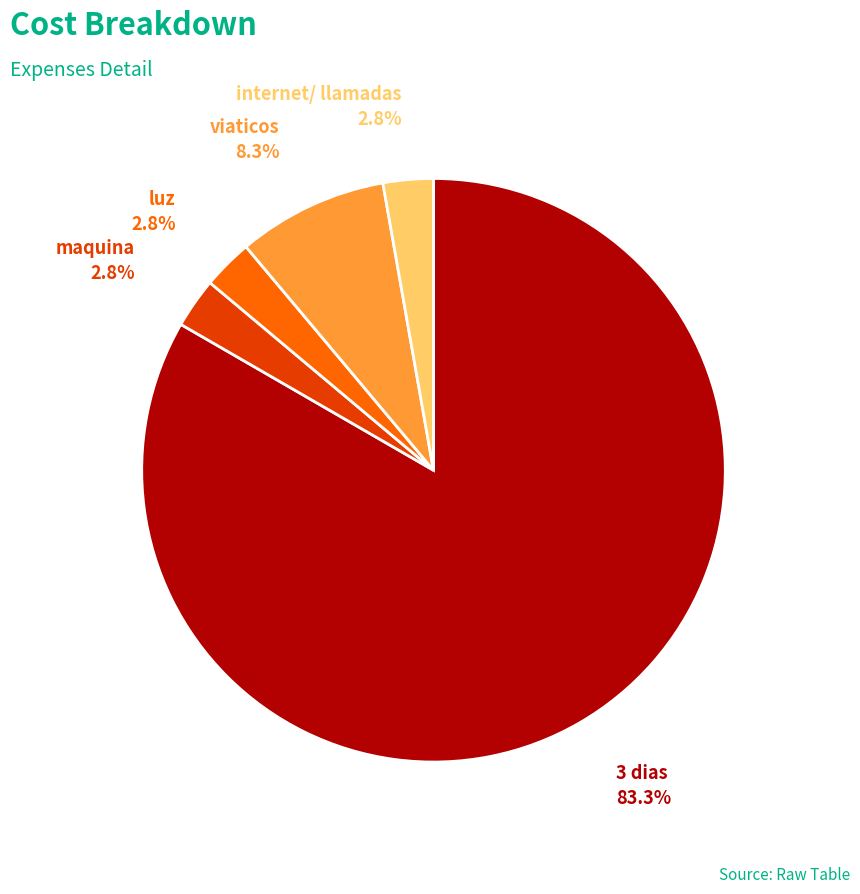

Is there a majority slice in this chart?

Yes